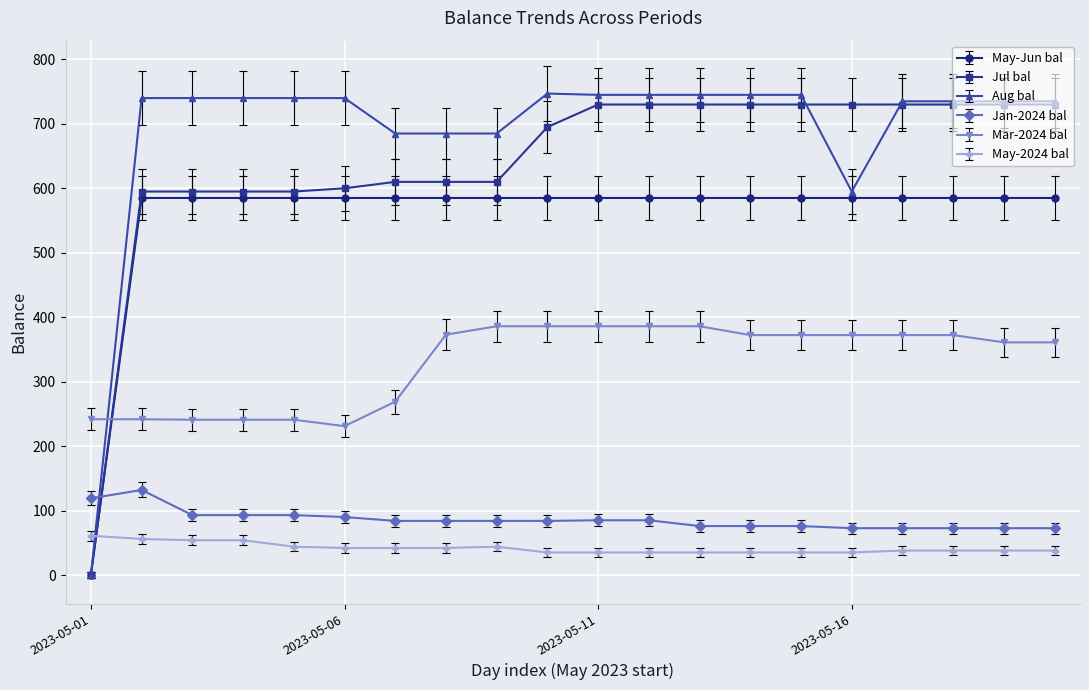

At how many categories does at least one series exceed 216?

20